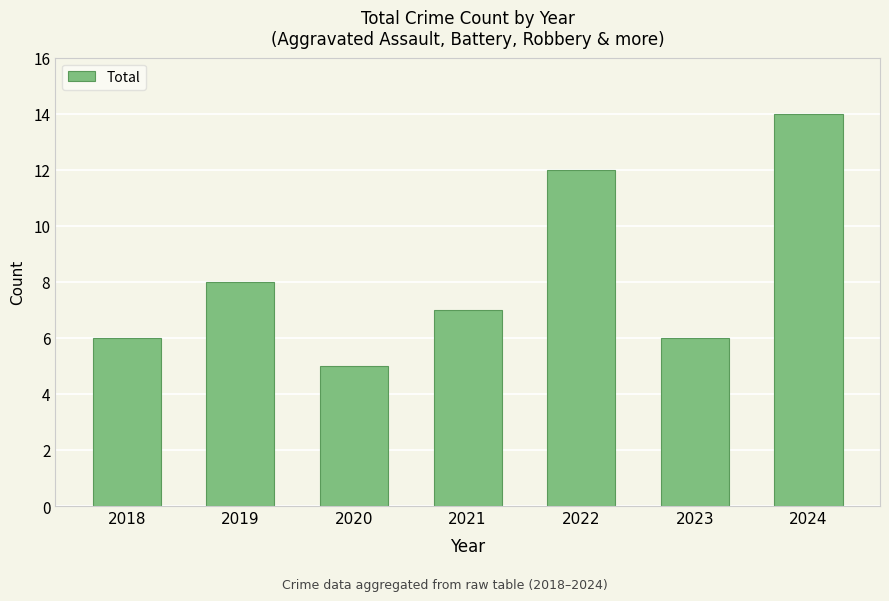

The value at 2020 is 5. True or false?

True